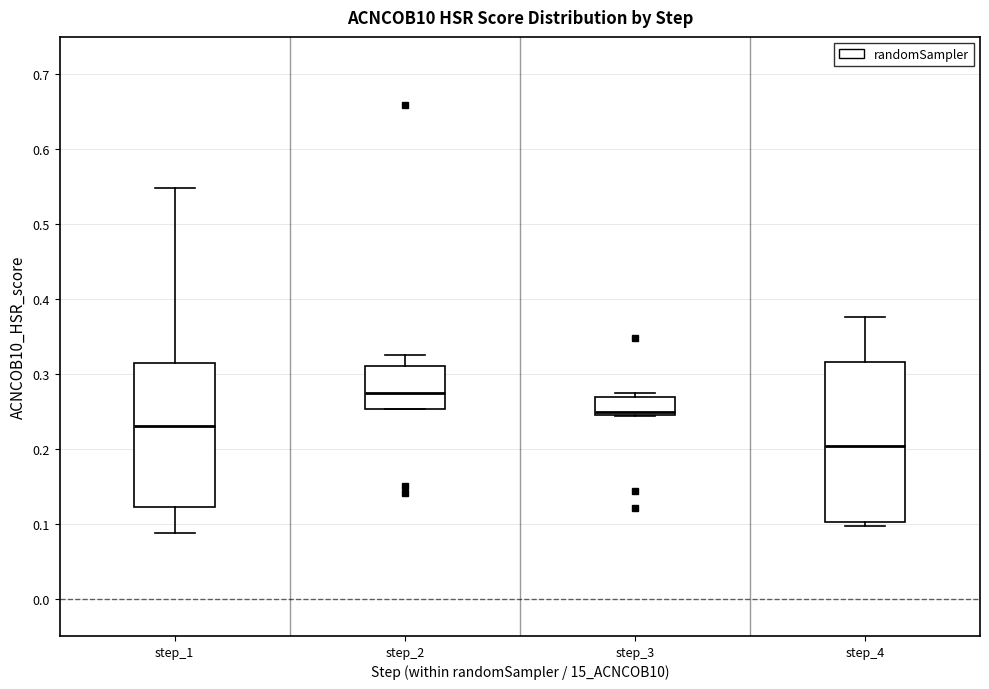

Which box has the highest median line?

step_2